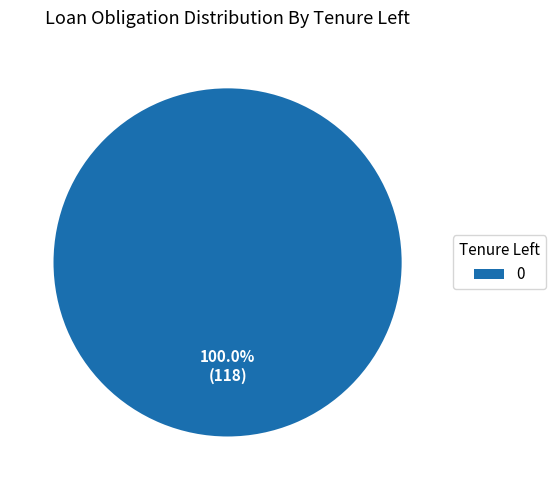

Does 0 account for over 50% of the chart?

Yes